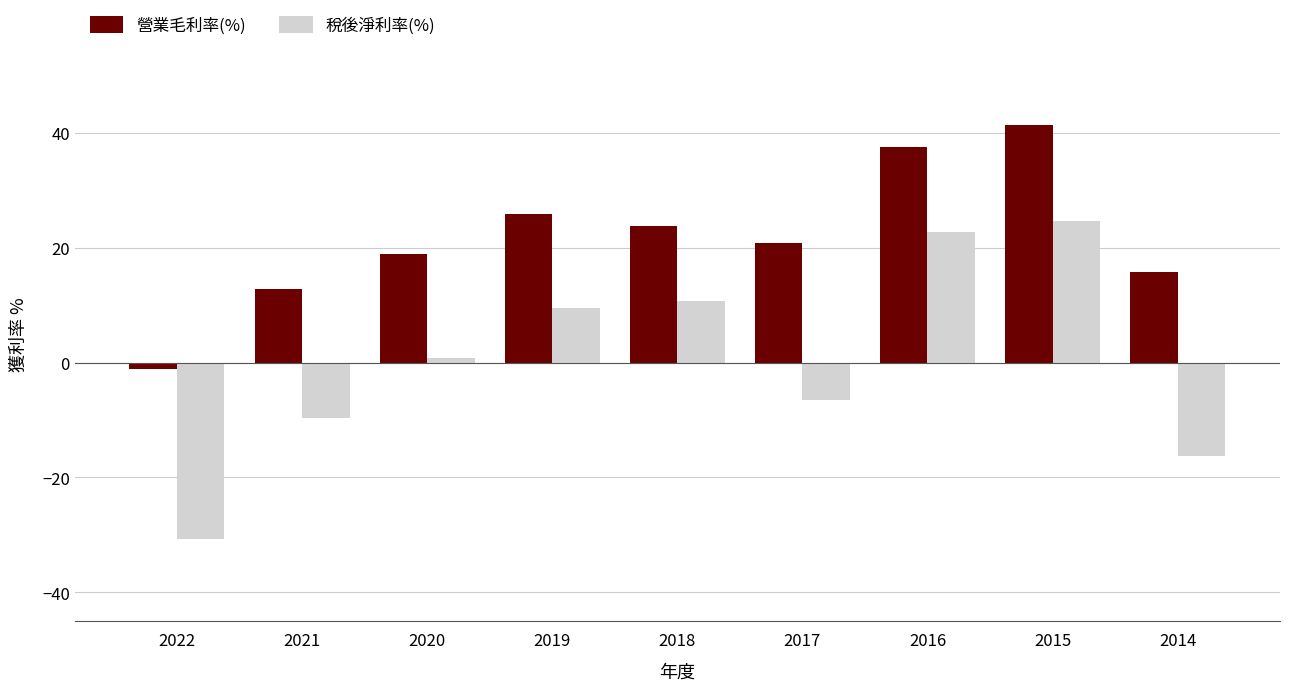

What is the total value across all series at 2014?

-0.6